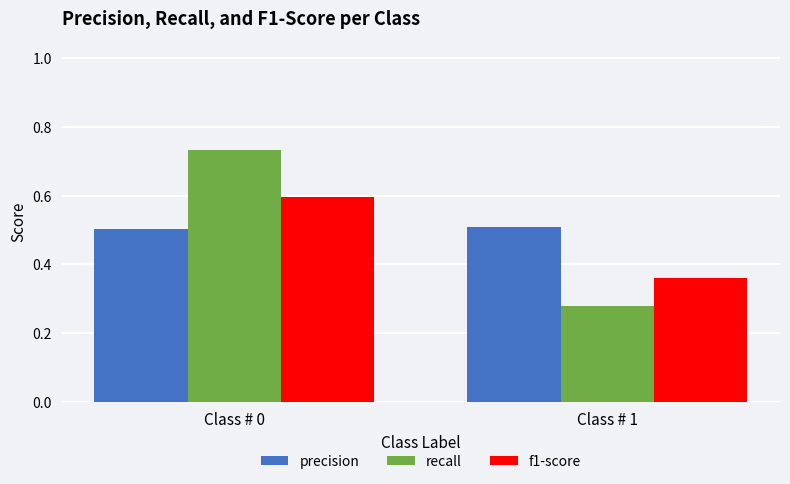

What is the total value across all series at Class # 0?

1.8